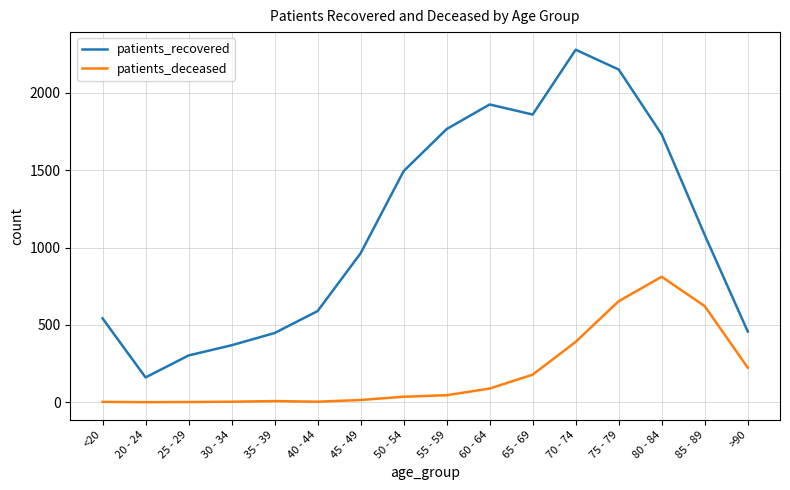

True or false: patients_recovered and patients_deceased intersect in this chart.

False